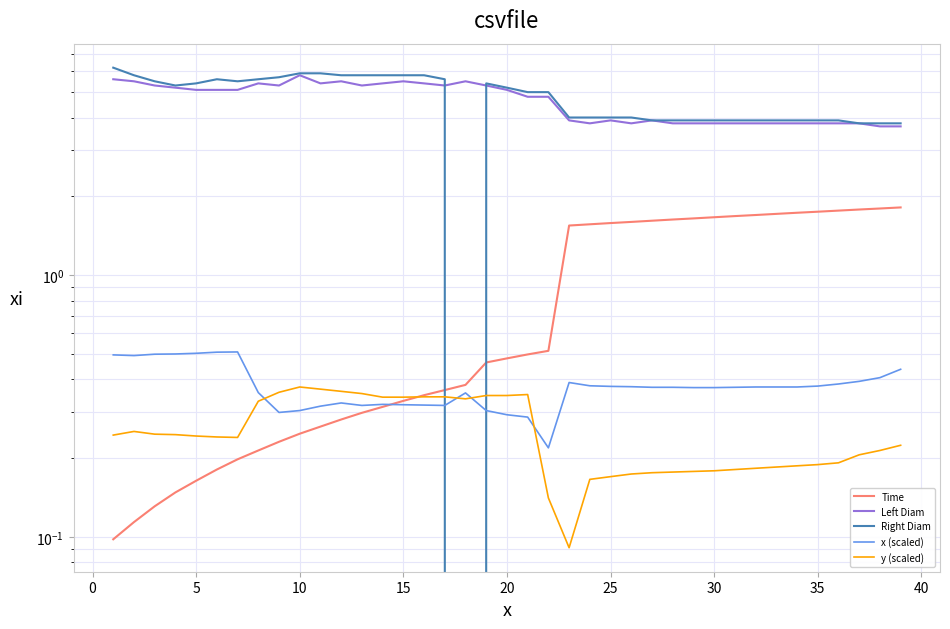

How many lines are shown in the chart?

5